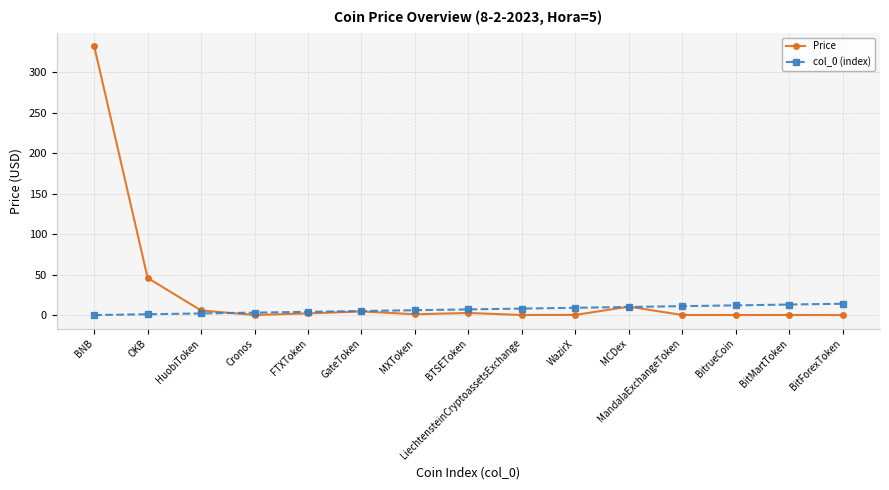

At which category is the sum across all series the highest?

BNB